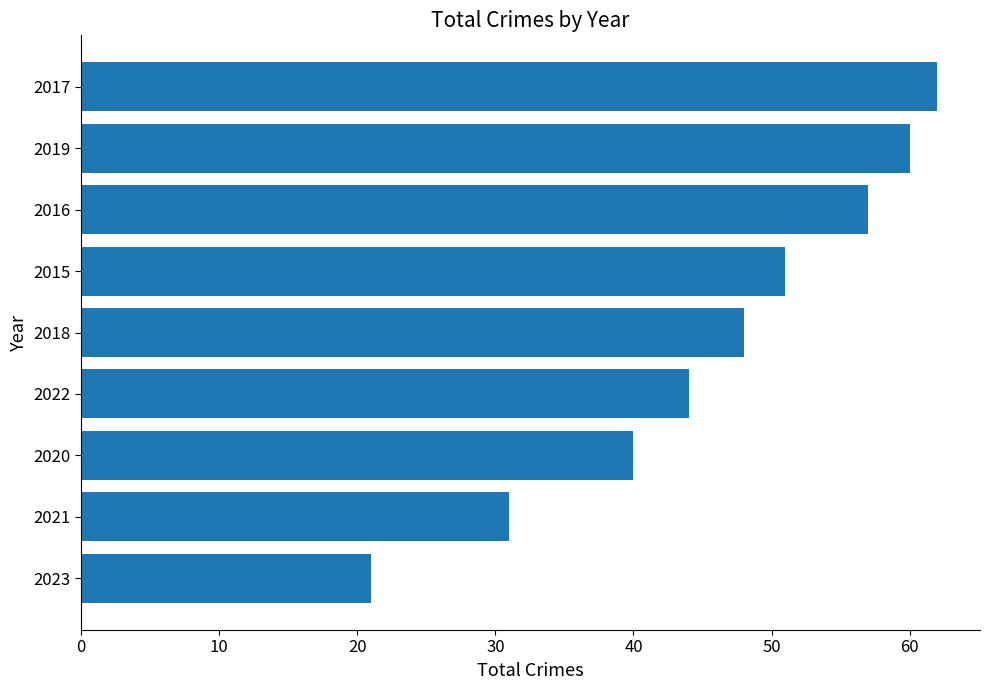

Between 2015 and 2021, which is larger?

2015